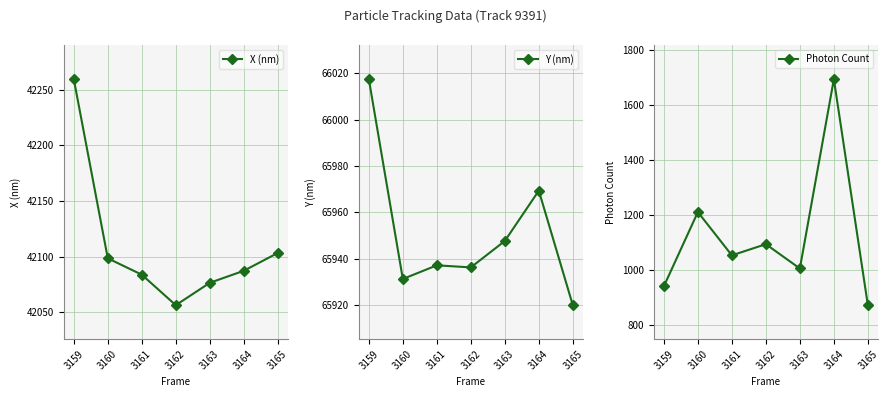

Reading left to right, list all the values displayed in this chart.

X (nm): 42259.4	42098.5	42083.8	42056.4	42076.5	42087.3	42103.3
Y (nm): 66017.4	65931.2	65937.1	65936.2	65947.6	65969.3	65919.9
Photon Count: 940.6	1211.1	1053.3	1094.0	1005.4	1695.5	871.6